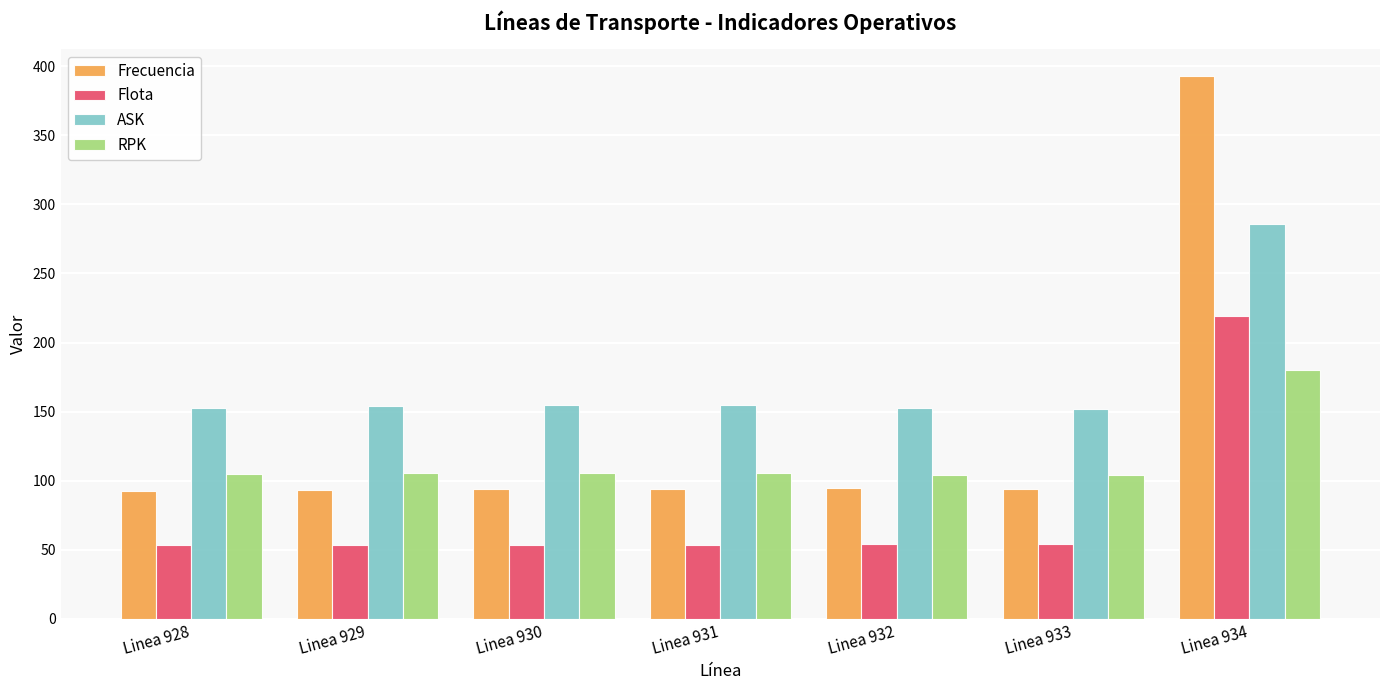

The value of Flota at Linea 931 is 85.3. True or false?

False